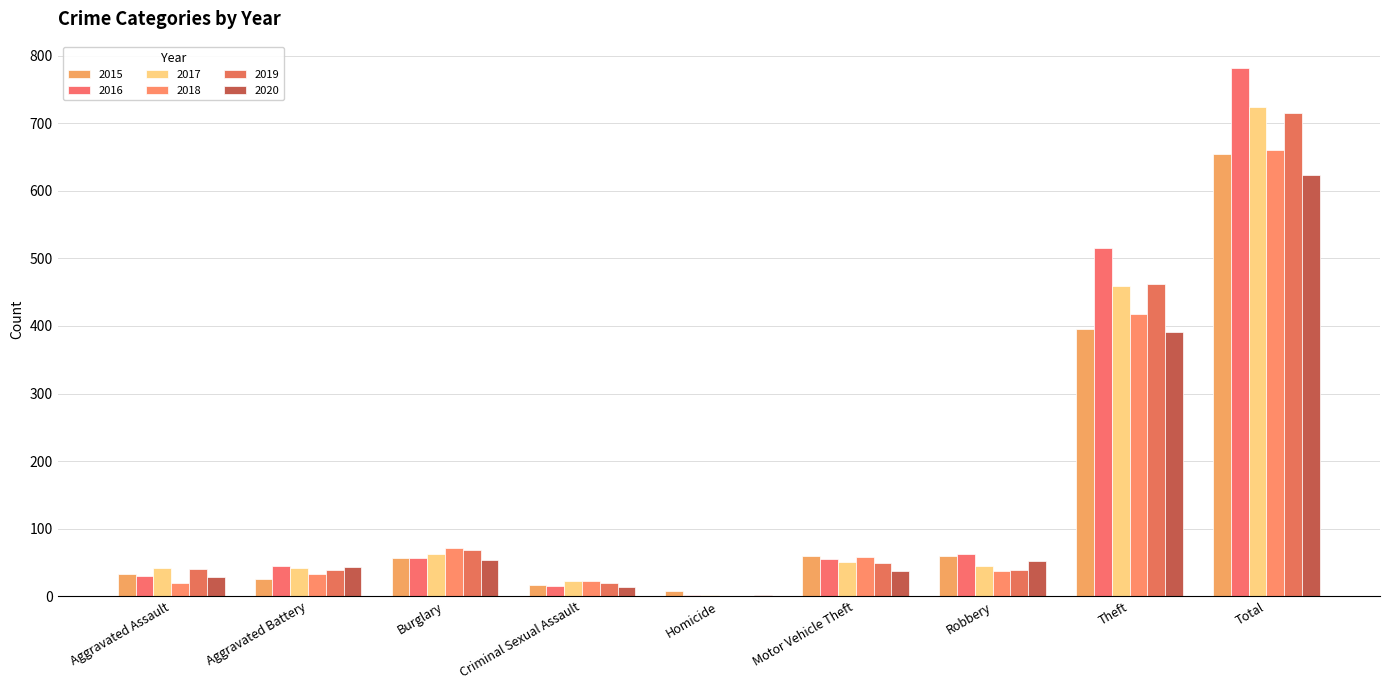

The value of 2016 at Burglary is 19. True or false?

False